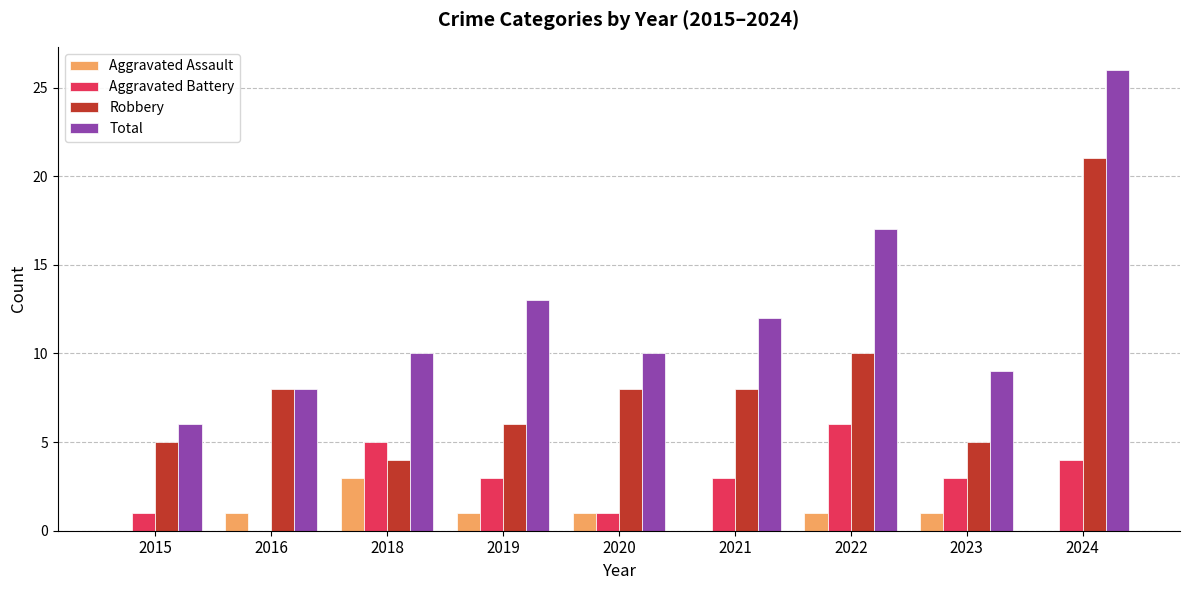

How many data points does each series have?

9